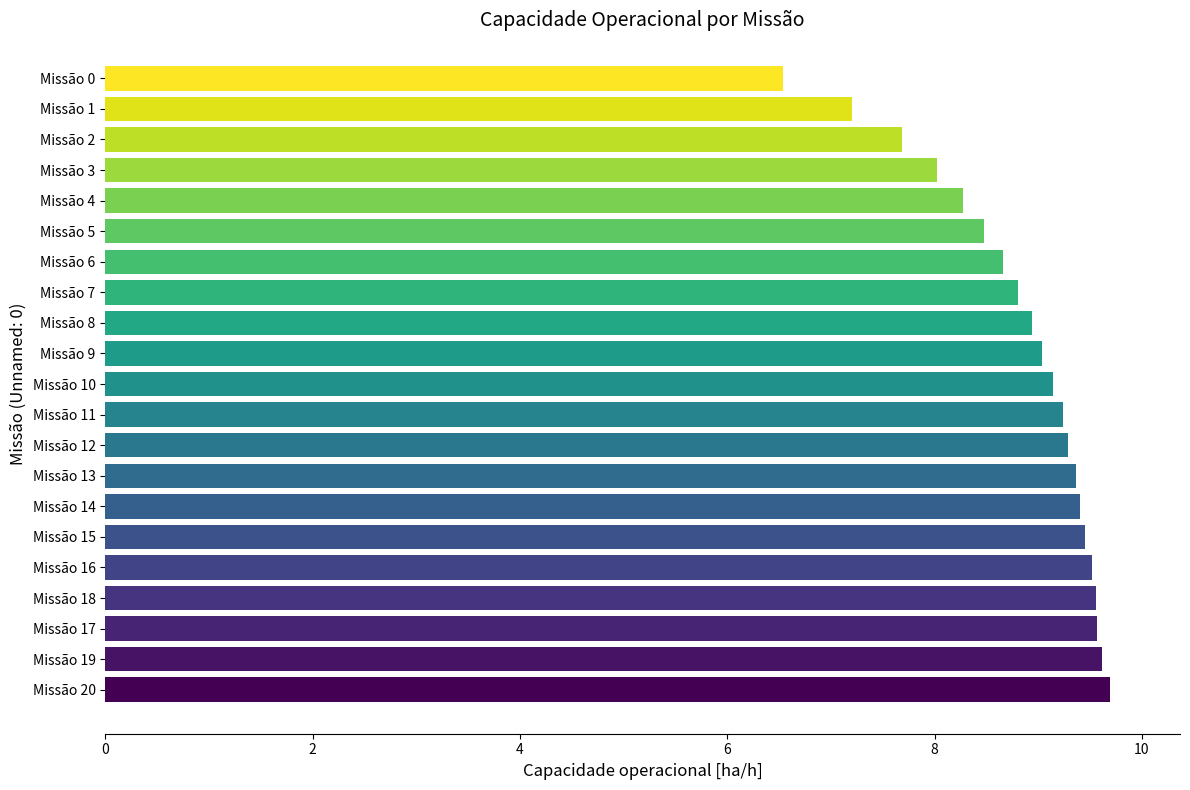

What is the greatest value displayed?

9.7